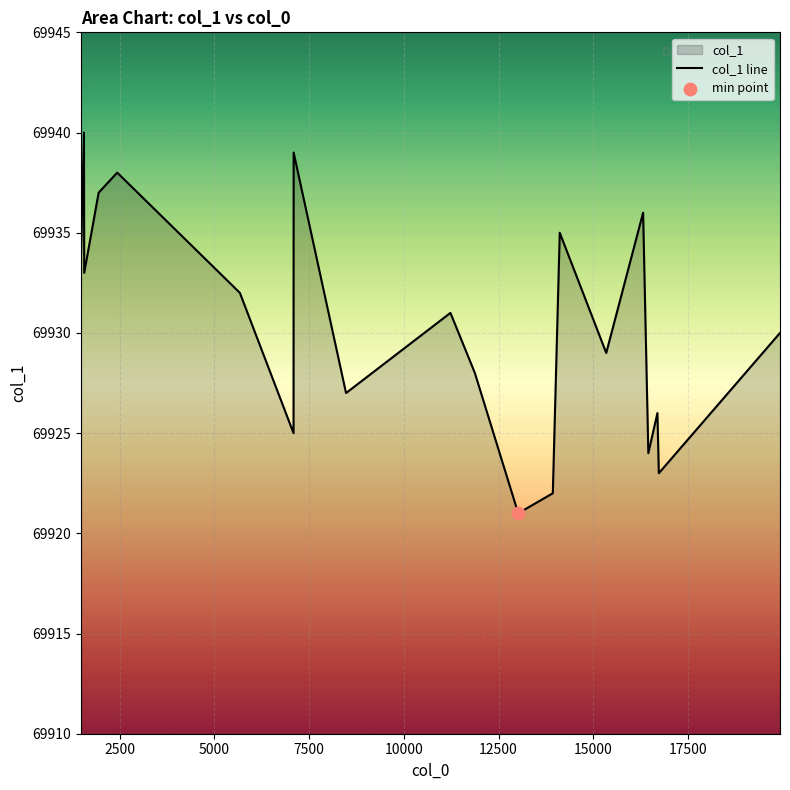

What is the difference between the maximum and minimum values?

19